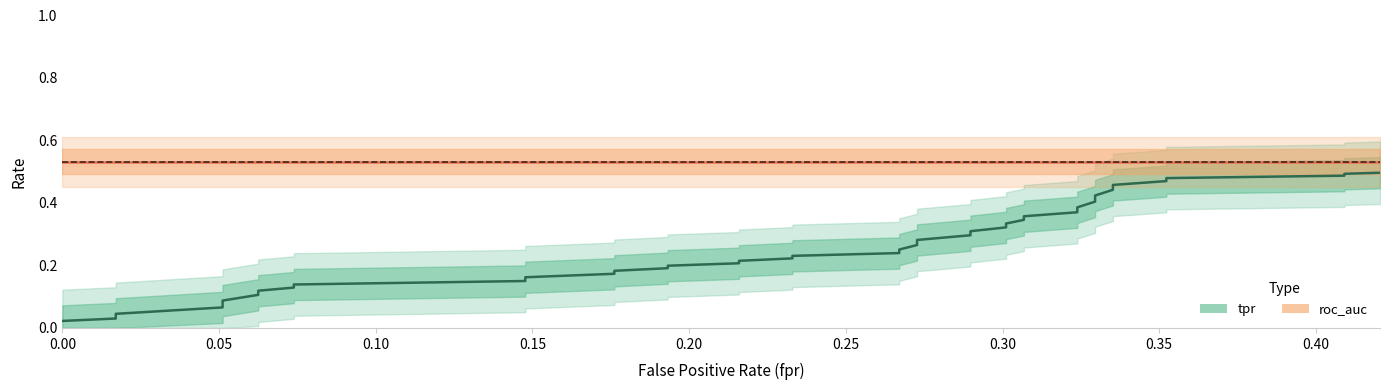

True or false: tpr has more than 2 interior local peaks.

False